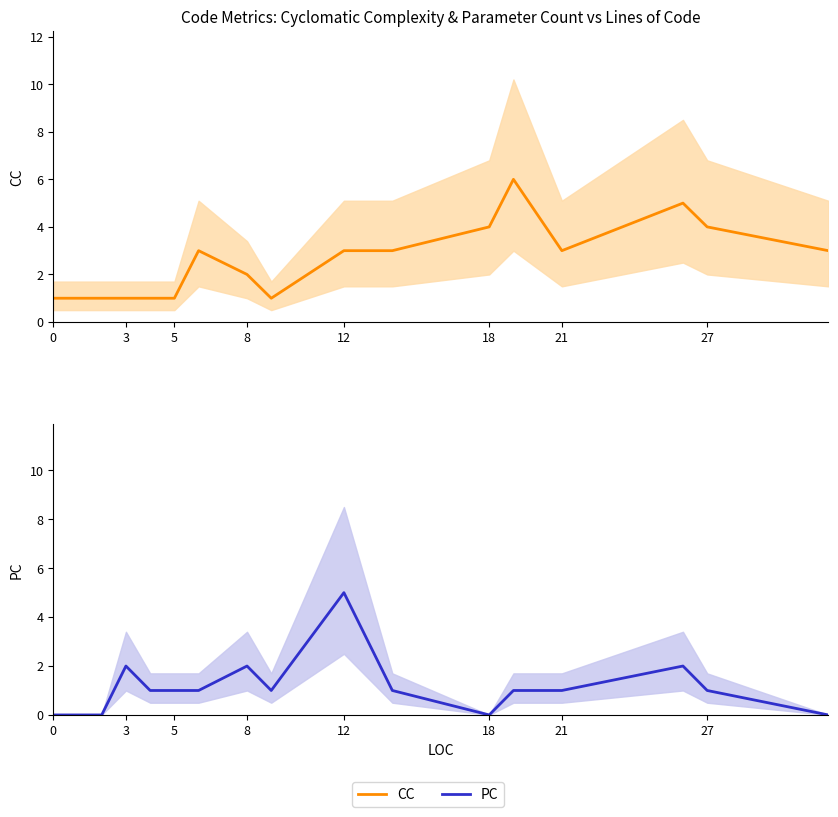

What is the total value across all series at 0?

1